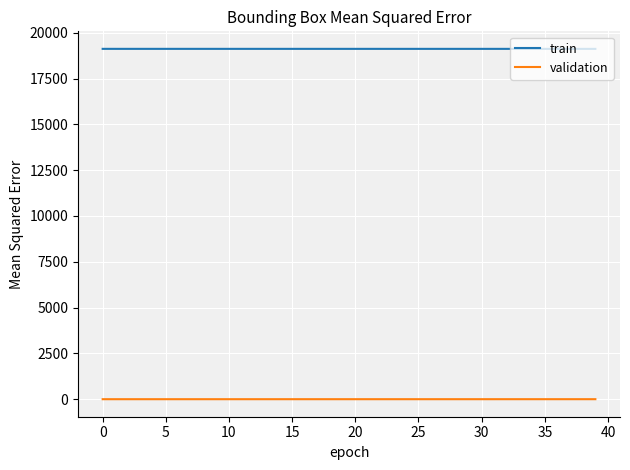

What is the difference between the second highest and minimum values in the validation series?

0.6